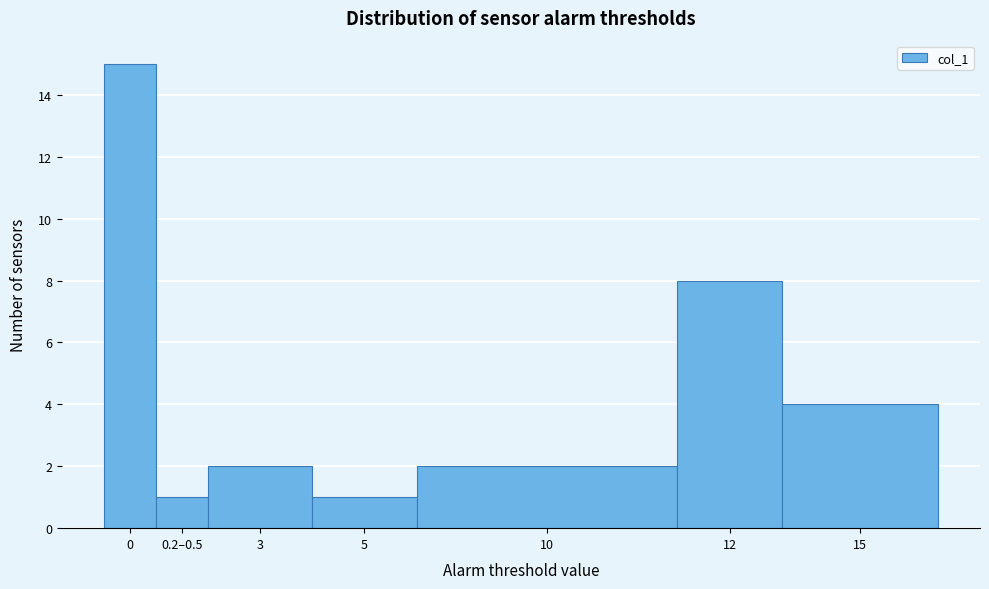

Reading left to right, list all the values displayed in this chart.

0=15	0.2–0.5=1	3=2	5=1	10=2	12=8	15=4